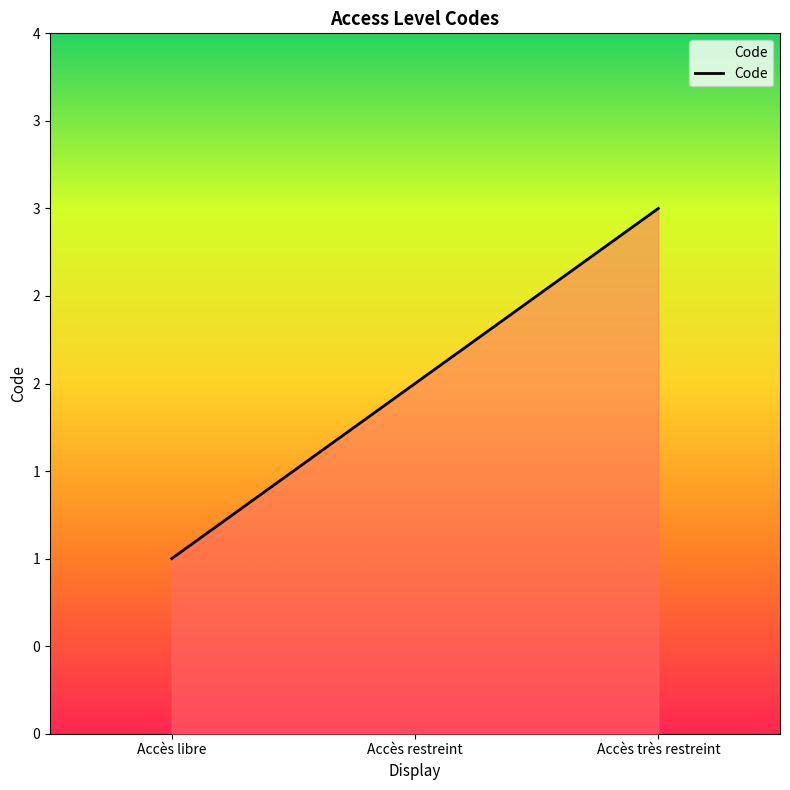

List the labels in order of value, smallest first.

Accès libre, Accès restreint, Accès très restreint